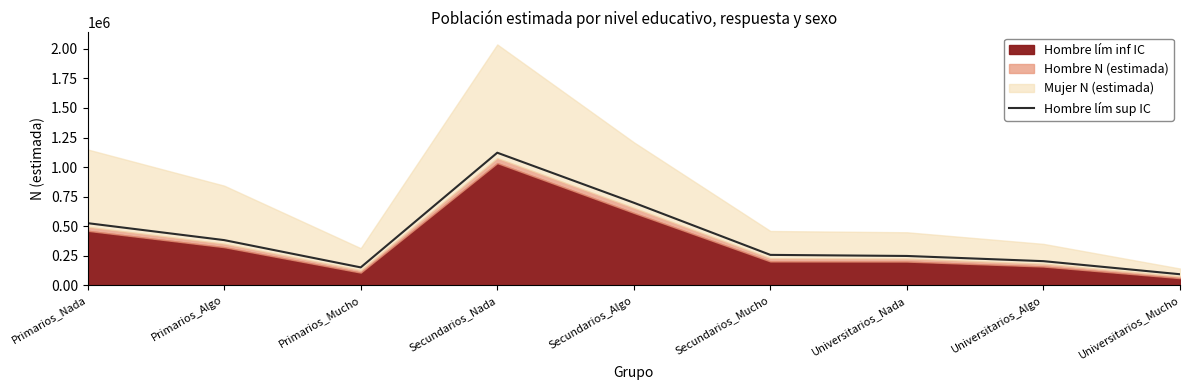

Count the number of categories in the chart.

9